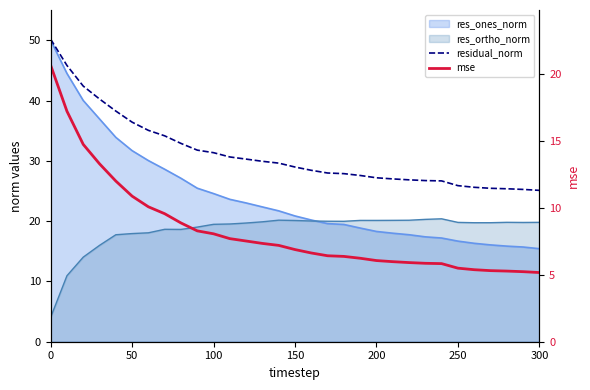

What is the difference between the maximum and second lowest values in the mse series?

15.4